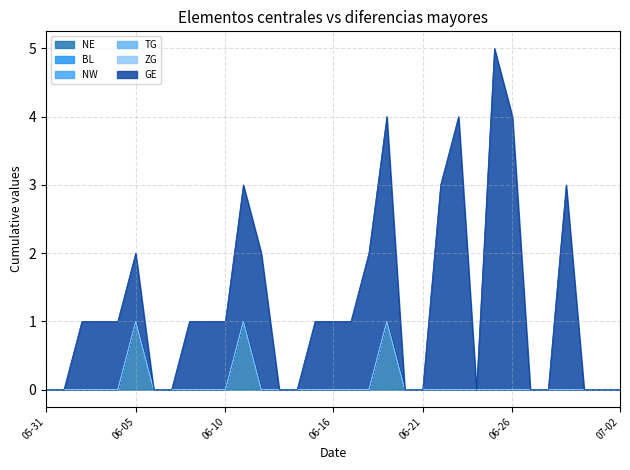

Reading left to right, transcribe all the data shown in this chart.

NE: 2020-05-31=0	2020-06-01=0	2020-06-02=0	2020-06-03=0	2020-06-04=0	2020-06-05=1	2020-06-06=0	2020-06-07=0	2020-06-08=0	2020-06-09=0	2020-06-10=0	2020-06-11=1	2020-06-12=0	2020-06-13=0	2020-06-14=0	2020-06-15=0	2020-06-16=0	2020-06-17=0	2020-06-18=0	2020-06-19=1	2020-06-20=0	2020-06-21=0	2020-06-22=0	2020-06-23=0	2020-06-24=0	2020-06-25=0	2020-06-26=0	2020-06-27=0	2020-06-28=0	2020-06-29=0	2020-06-30=0	2020-07-01=0	2020-07-02=0
BL: 2020-05-31=0	2020-06-01=0	2020-06-02=0	2020-06-03=0	2020-06-04=0	2020-06-05=0	2020-06-06=0	2020-06-07=0	2020-06-08=0	2020-06-09=0	2020-06-10=0	2020-06-11=0	2020-06-12=0	2020-06-13=0	2020-06-14=0	2020-06-15=0	2020-06-16=0	2020-06-17=0	2020-06-18=0	2020-06-19=0	2020-06-20=0	2020-06-21=0	2020-06-22=0	2020-06-23=0	2020-06-24=0	2020-06-25=0	2020-06-26=0	2020-06-27=0	2020-06-28=0	2020-06-29=0	2020-06-30=0	2020-07-01=0	2020-07-02=0
NW: 2020-05-31=0	2020-06-01=0	2020-06-02=0	2020-06-03=0	2020-06-04=0	2020-06-05=0	2020-06-06=0	2020-06-07=0	2020-06-08=0	2020-06-09=0	2020-06-10=0	2020-06-11=0	2020-06-12=0	2020-06-13=0	2020-06-14=0	2020-06-15=0	2020-06-16=0	2020-06-17=0	2020-06-18=0	2020-06-19=0	2020-06-20=0	2020-06-21=0	2020-06-22=0	2020-06-23=0	2020-06-24=0	2020-06-25=0	2020-06-26=0	2020-06-27=0	2020-06-28=0	2020-06-29=0	2020-06-30=0	2020-07-01=0	2020-07-02=0
TG: 2020-05-31=0	2020-06-01=0	2020-06-02=0	2020-06-03=0	2020-06-04=0	2020-06-05=0	2020-06-06=0	2020-06-07=0	2020-06-08=0	2020-06-09=0	2020-06-10=0	2020-06-11=0	2020-06-12=0	2020-06-13=0	2020-06-14=0	2020-06-15=0	2020-06-16=0	2020-06-17=0	2020-06-18=0	2020-06-19=0	2020-06-20=0	2020-06-21=0	2020-06-22=0	2020-06-23=0	2020-06-24=0	2020-06-25=0	2020-06-26=0	2020-06-27=0	2020-06-28=0	2020-06-29=0	2020-06-30=0	2020-07-01=0	2020-07-02=0
ZG: 2020-05-31=0	2020-06-01=0	2020-06-02=0	2020-06-03=0	2020-06-04=0	2020-06-05=0	2020-06-06=0	2020-06-07=0	2020-06-08=0	2020-06-09=0	2020-06-10=0	2020-06-11=0	2020-06-12=0	2020-06-13=0	2020-06-14=0	2020-06-15=0	2020-06-16=0	2020-06-17=0	2020-06-18=0	2020-06-19=0	2020-06-20=0	2020-06-21=0	2020-06-22=0	2020-06-23=0	2020-06-24=0	2020-06-25=0	2020-06-26=0	2020-06-27=0	2020-06-28=0	2020-06-29=0	2020-06-30=0	2020-07-01=0	2020-07-02=0
GE: 2020-05-31=0	2020-06-01=0	2020-06-02=1	2020-06-03=1	2020-06-04=1	2020-06-05=1	2020-06-06=0	2020-06-07=0	2020-06-08=1	2020-06-09=1	2020-06-10=1	2020-06-11=2	2020-06-12=2	2020-06-13=0	2020-06-14=0	2020-06-15=1	2020-06-16=1	2020-06-17=1	2020-06-18=2	2020-06-19=3	2020-06-20=0	2020-06-21=0	2020-06-22=3	2020-06-23=4	2020-06-24=0	2020-06-25=5	2020-06-26=4	2020-06-27=0	2020-06-28=0	2020-06-29=3	2020-06-30=0	2020-07-01=0	2020-07-02=0